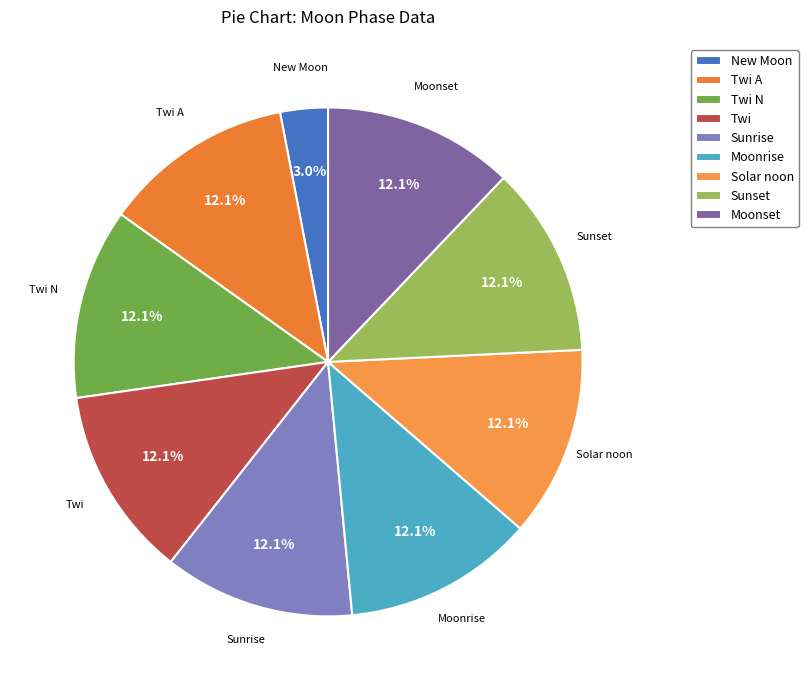

To the nearest percent, what is the combined percentage of Sunrise and Twi N?

24%